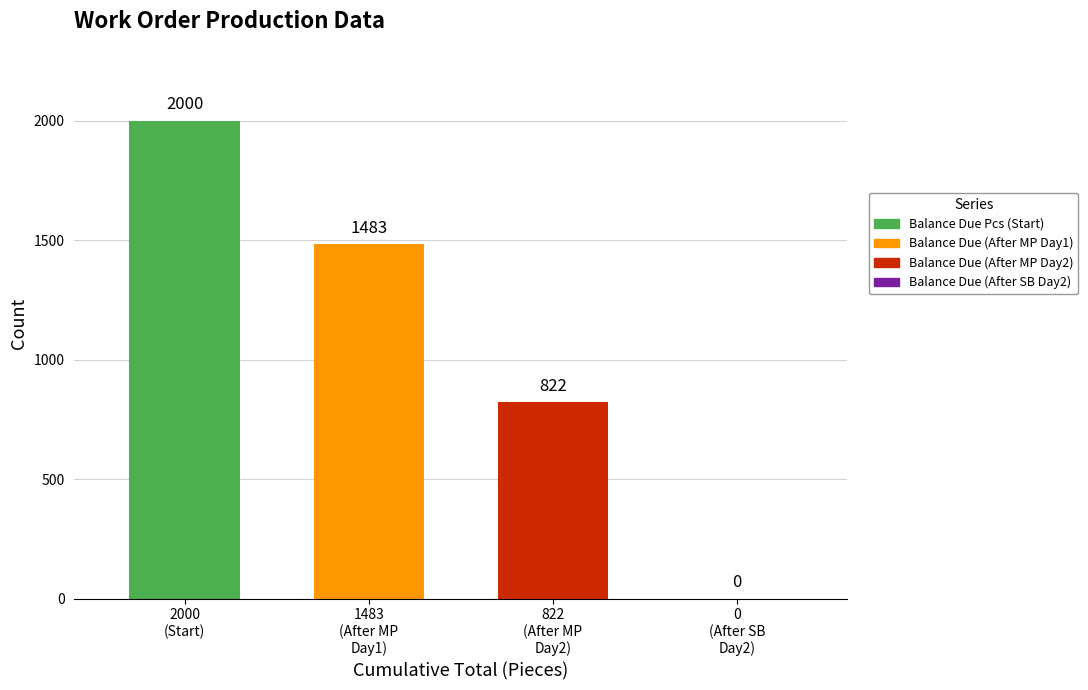

Which series has the largest range (max minus min)?

Balance Due Pcs (Start)